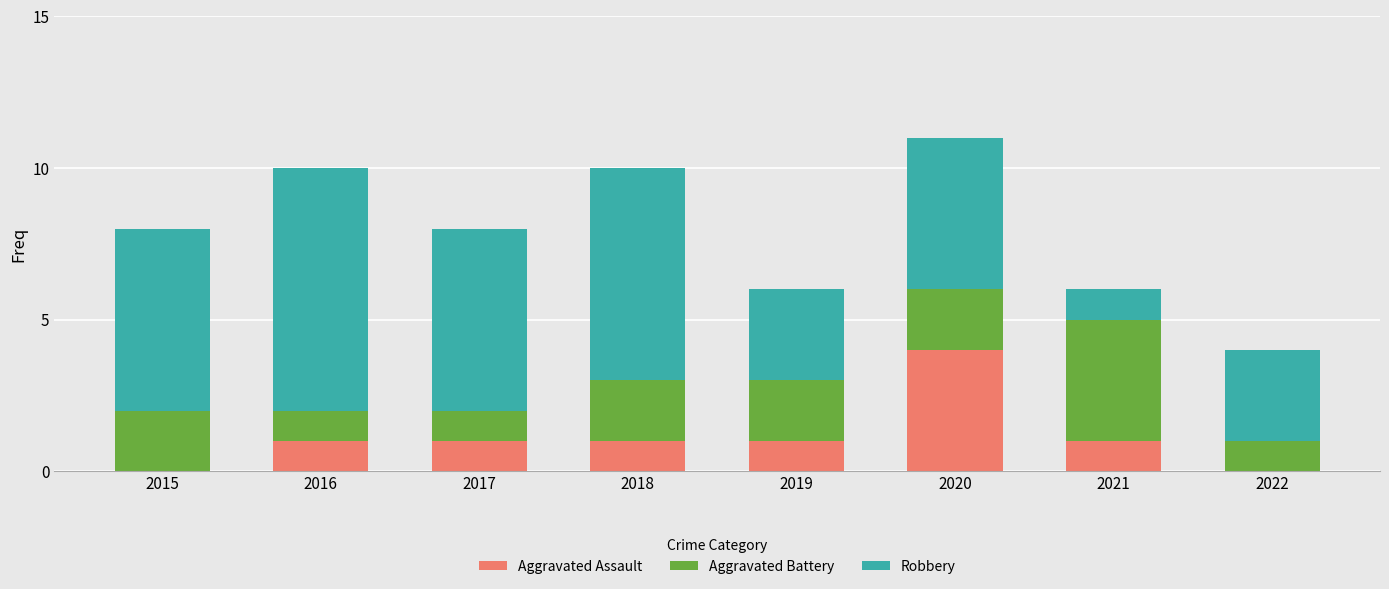

Are the bars horizontal?

No